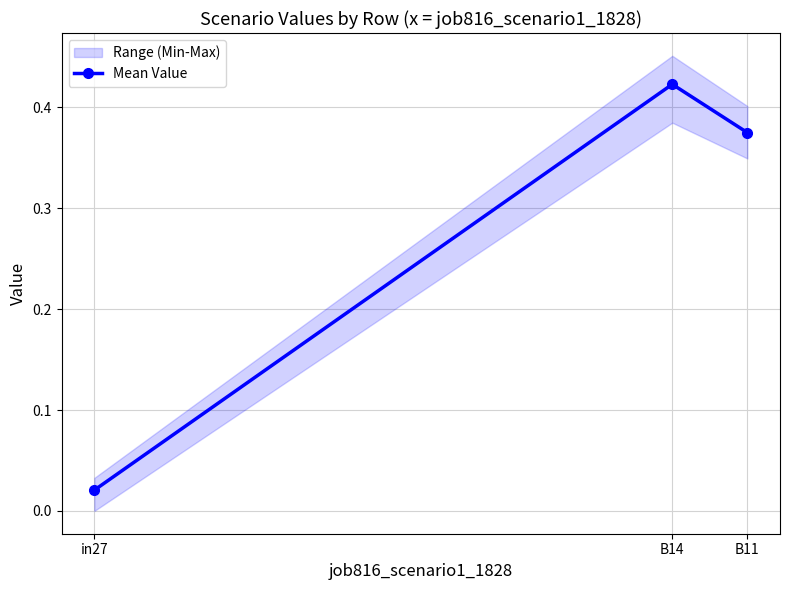

What is the label of the 3rd point from the right?

in27